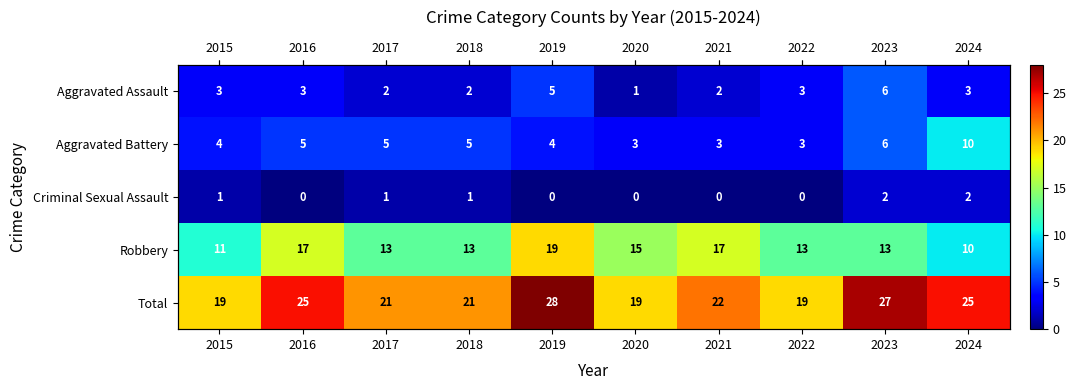

At which label does Aggravated Assault first exceed 3?

2019